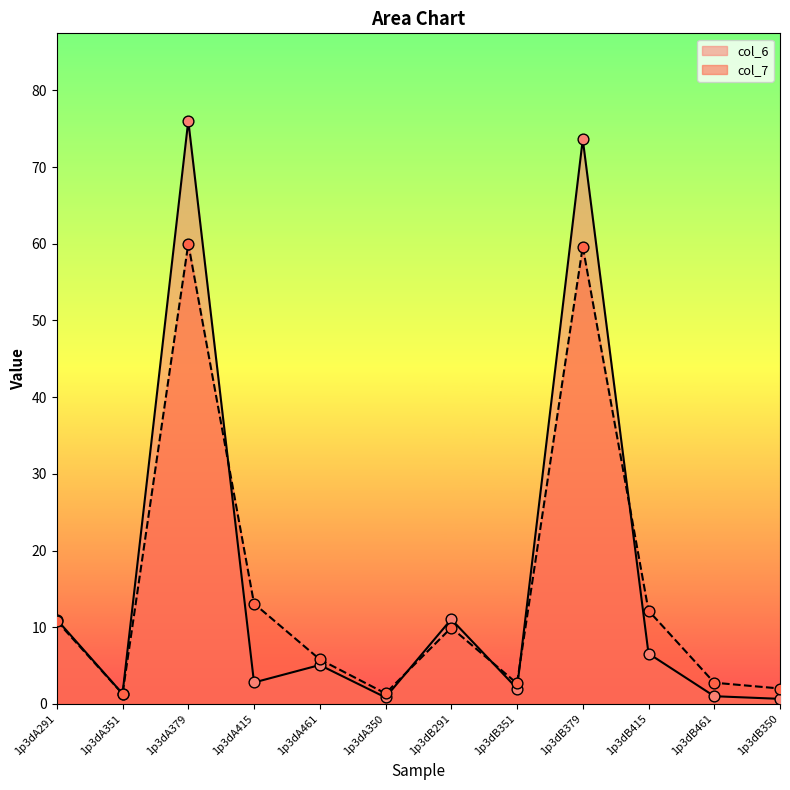

Which series contains the highest Y value?

col_6